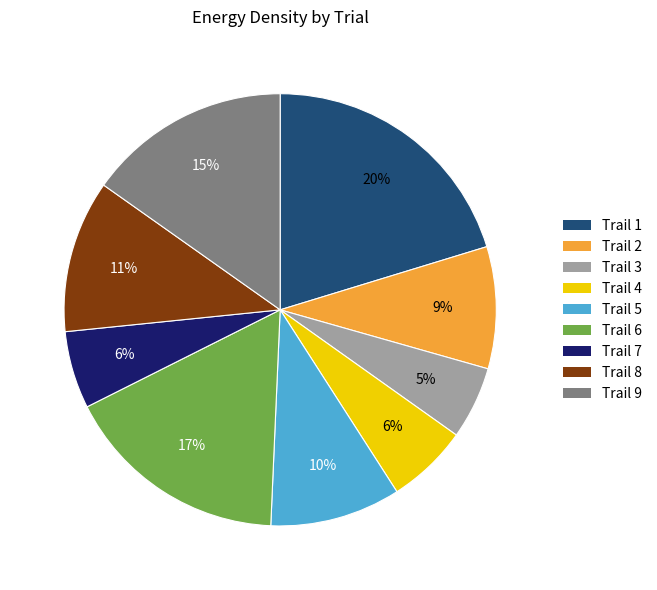

Combined, do Trail 7 and Trail 3 account for over 50%?

No